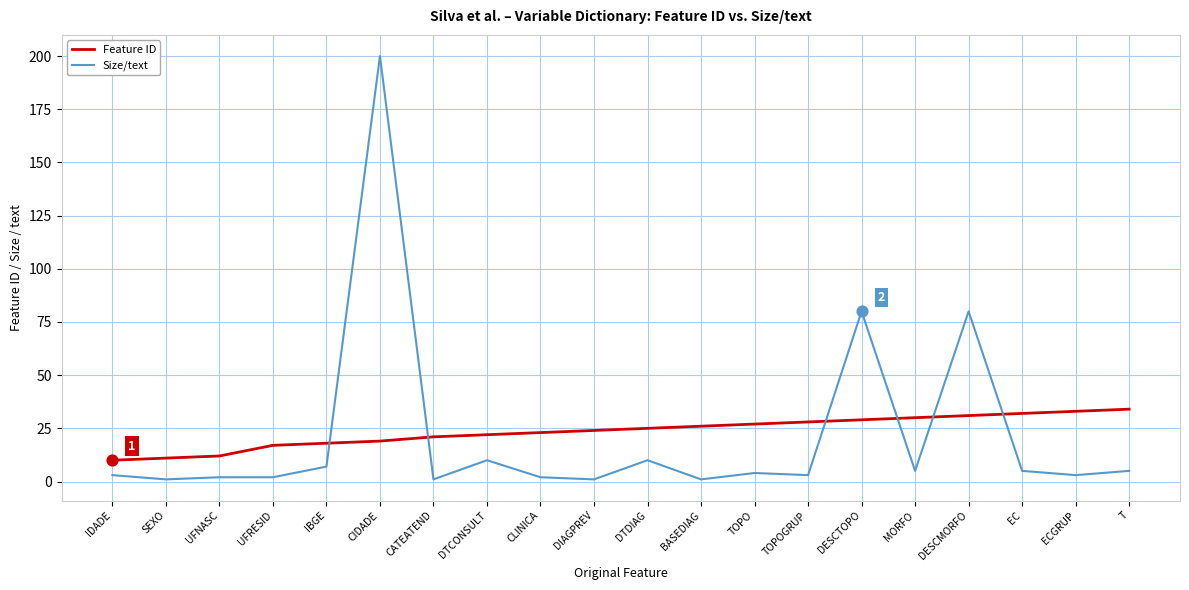

At which category is the sum across all series the highest?

CIDADE